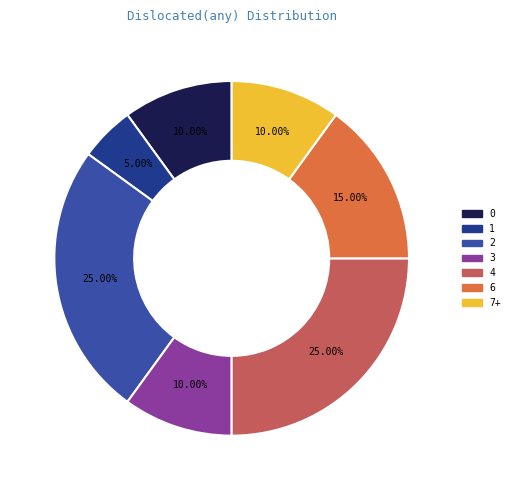

Approximately how many times larger is the value at 7+ compared to 2?

0.4